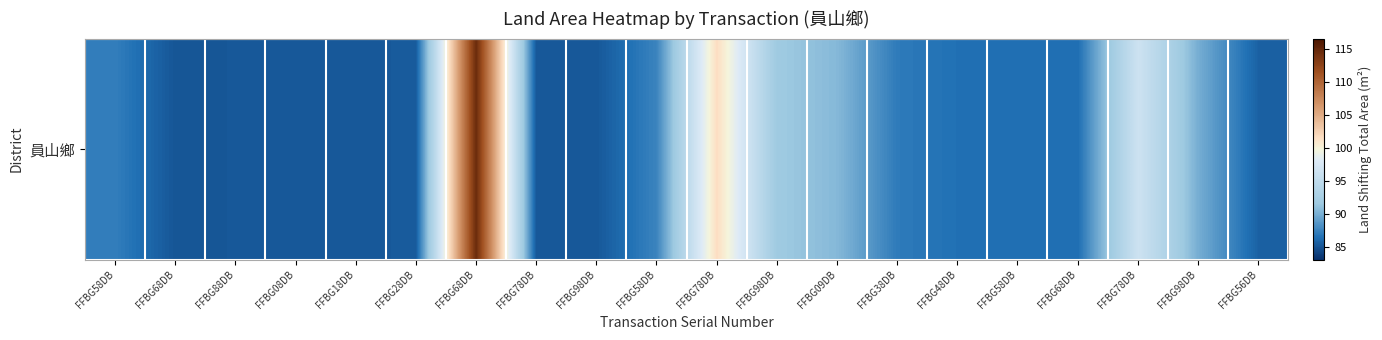

Which category has the highest value across all series?

FFBG68DB